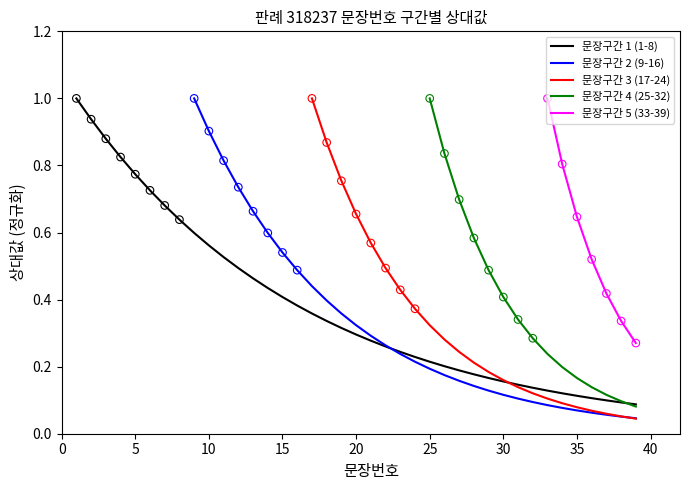

Which series has the widest spread of Y values?

문장구간 1 (1-8)